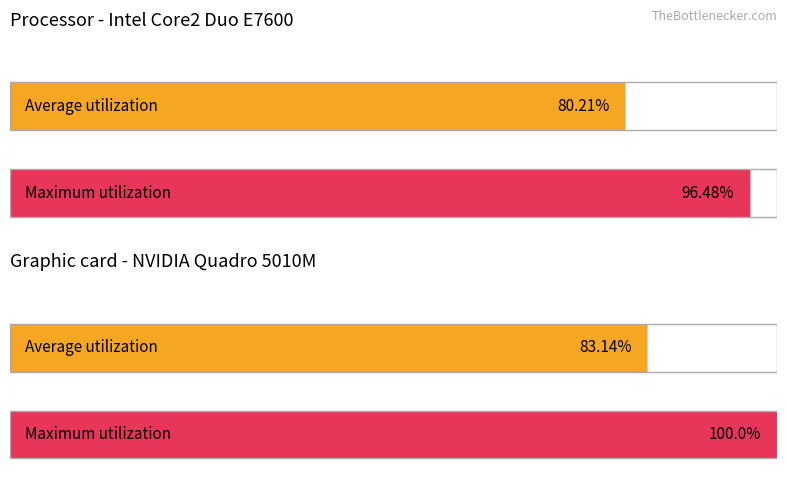

True or false: Maximum utilization has a value of 1.7 at num_steps=13 (avg).

False